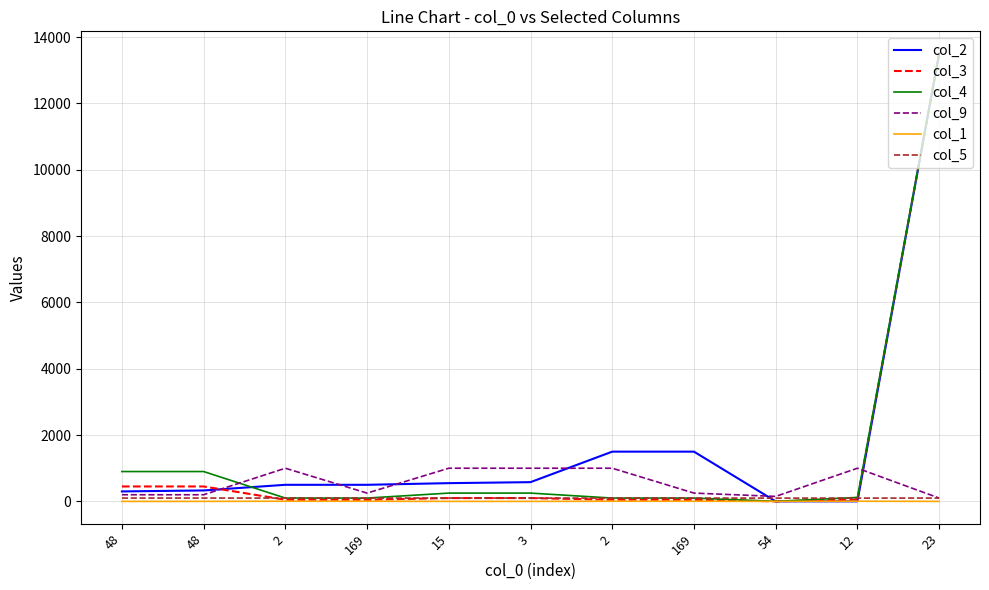

Does the chart display data point markers on the line(s)?

No